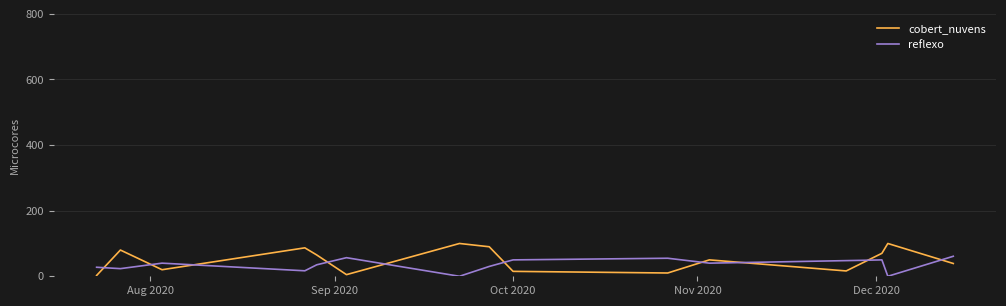

What is the maximum value for reflexo?

61.0